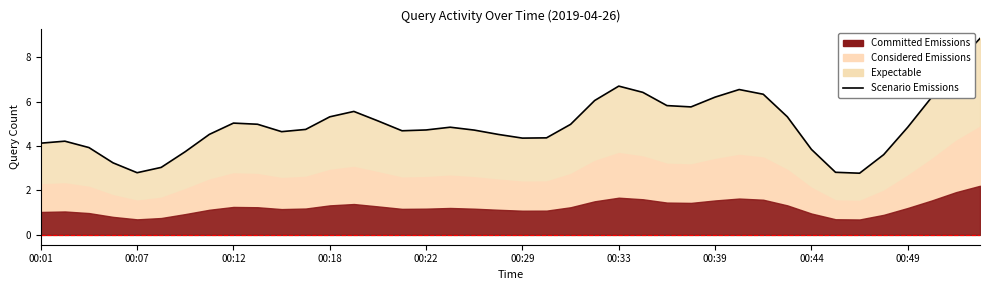

What is the difference between the maximum and second lowest values?

6.0